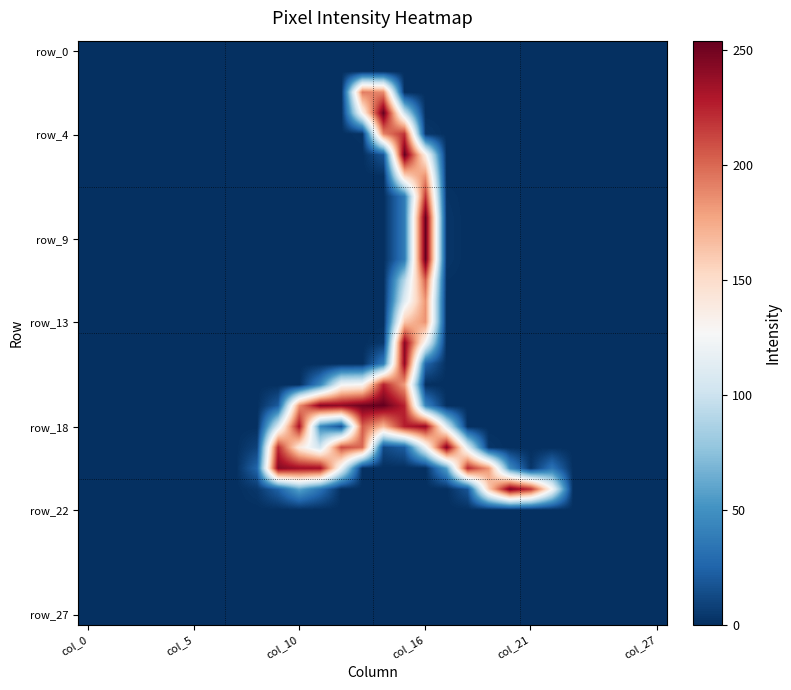

Which category has the lowest value across all series?

col_0